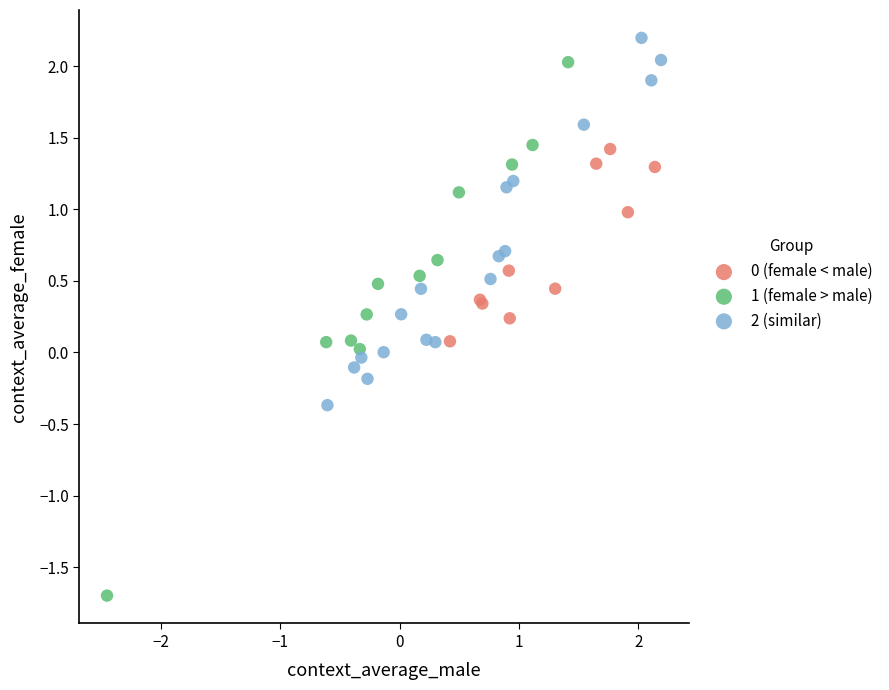

Which series contains the lowest Y value?

1 (female > male)